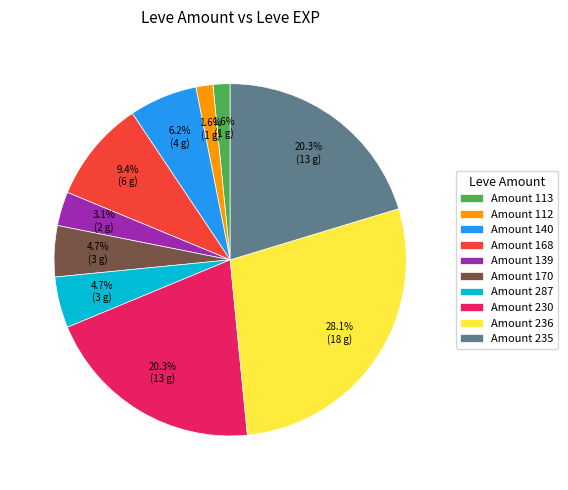

What is the largest slice in the pie chart?

Amount 236